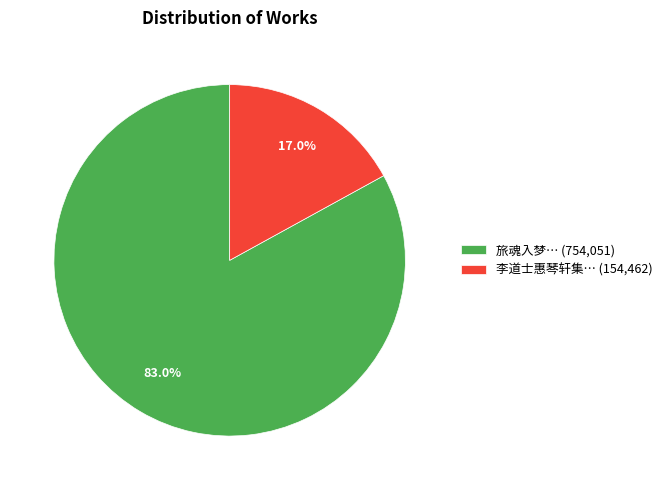

Rank the categories by value from highest to lowest.

旅魂入梦… (754,051), 李道士惠琴轩集… (154,462)